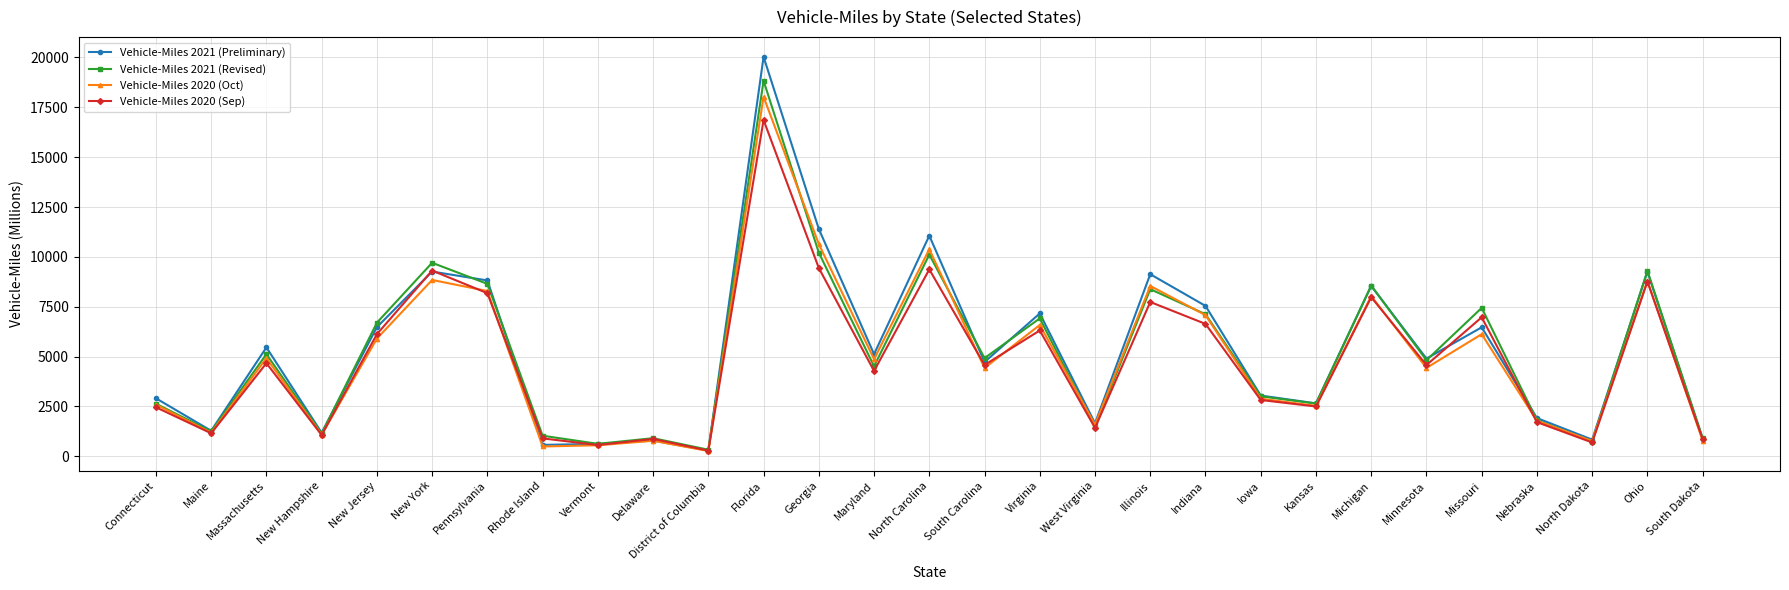

The value of Vehicle-Miles 2021 (Revised) at Indiana is 9461. True or false?

False